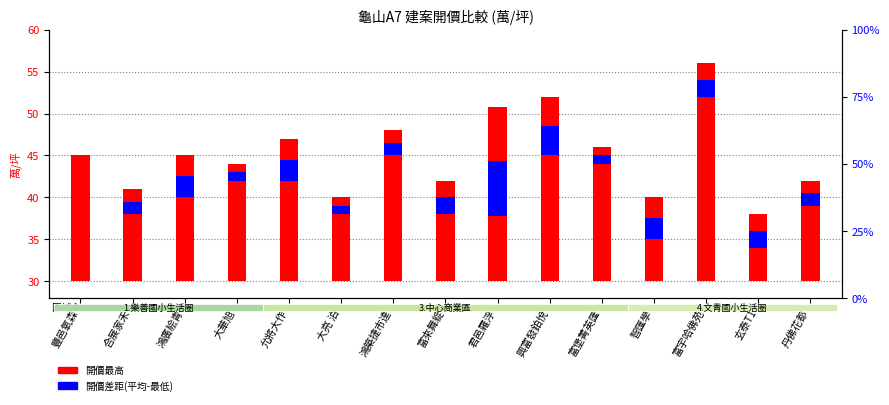

How many values in the 開價差距(平均-最低) series are below 2?

7